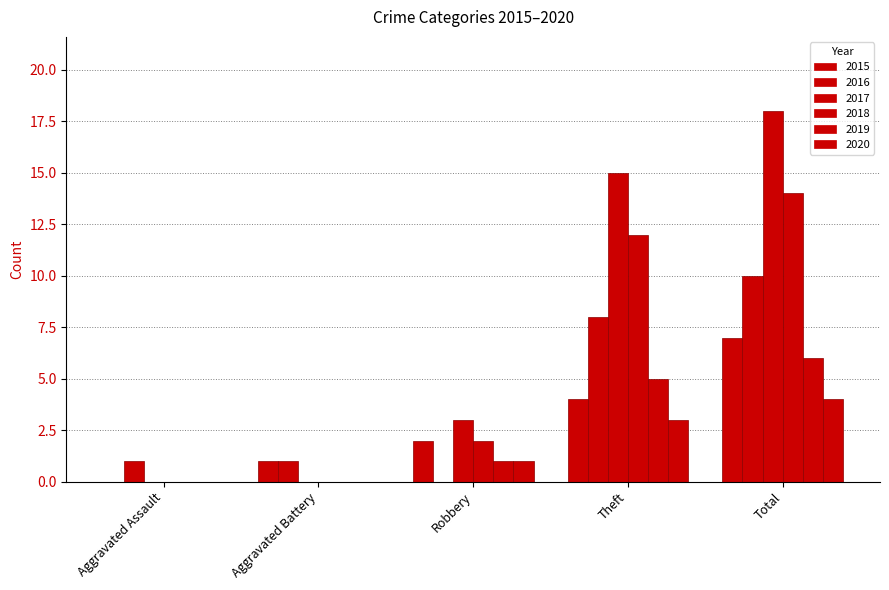

Where is 2015 nearest to the value 3?

Robbery